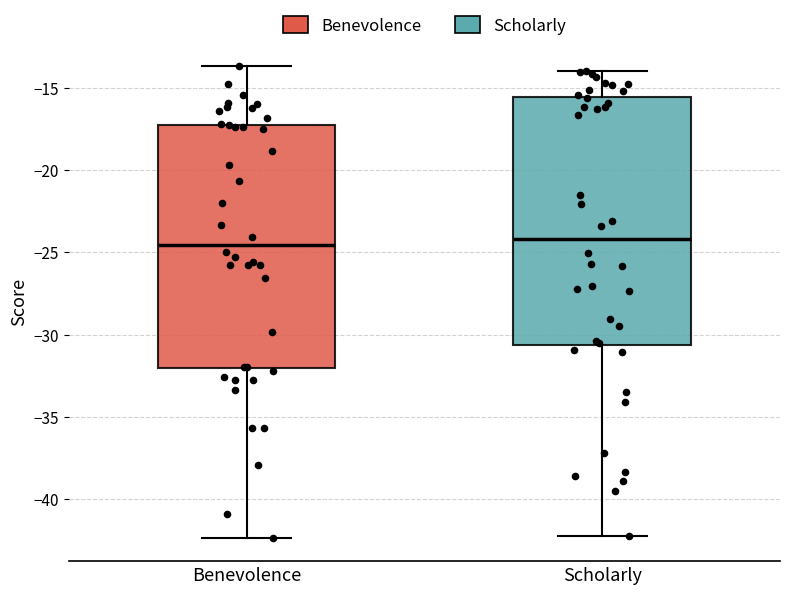

Reading left to right, transcribe this box plot: for each box, give where its median line is, the range the box spans, and where its two whiskers end, as read against the y-axis. The values are not printed on the chart, so give them approximately, as read against the axis.

Benevolence: median -24.5, box -32.0 to -17.5, whiskers -42.5 to -13.5
Scholarly: median -24.0, box -30.5 to -15.5, whiskers -42.0 to -14.0